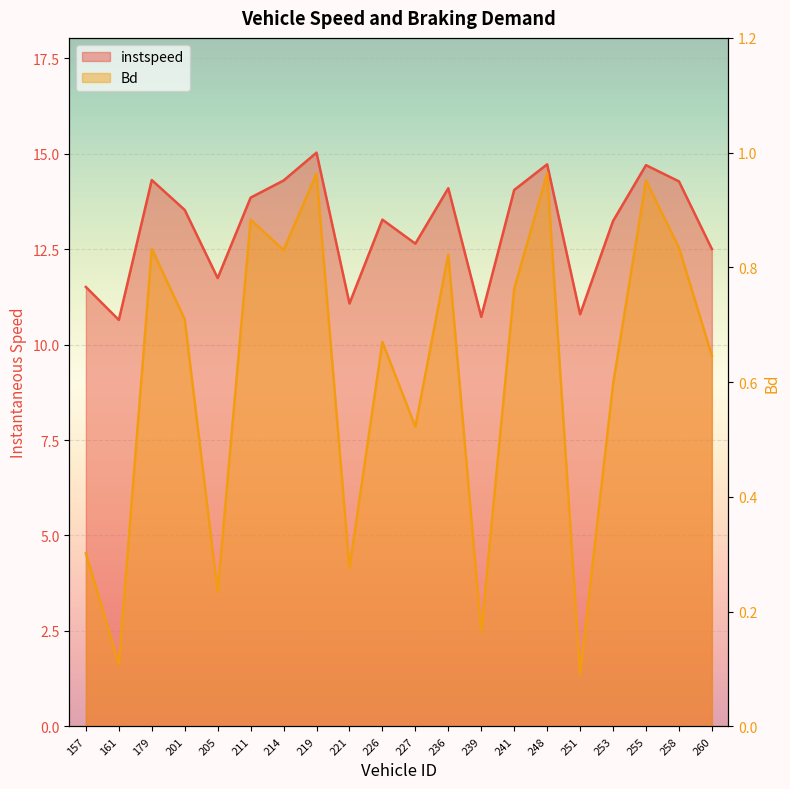

Which series changed the most between 211 and 236?

instspeed